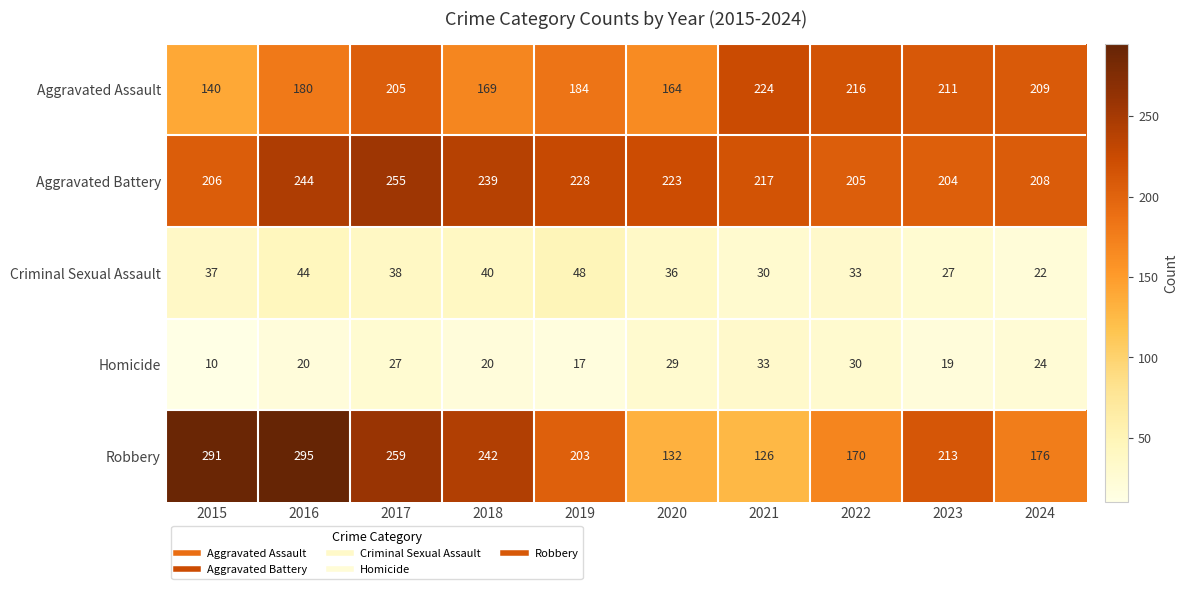

How many values in the Criminal Sexual Assault series are below 37?

5